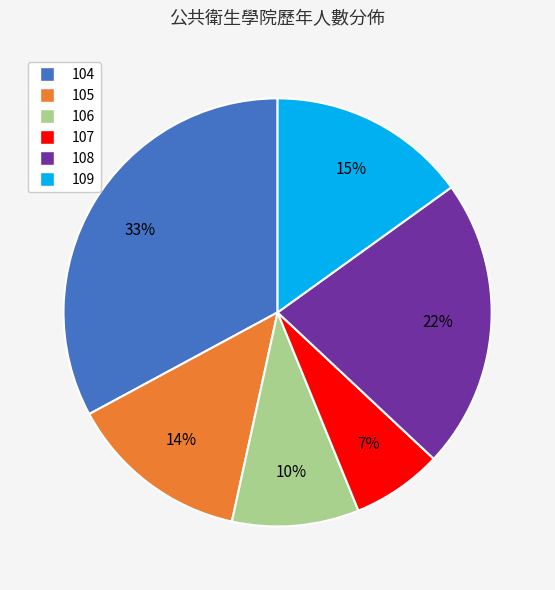

To the nearest percent, what is the difference between the largest and smallest slice percentages?

26%